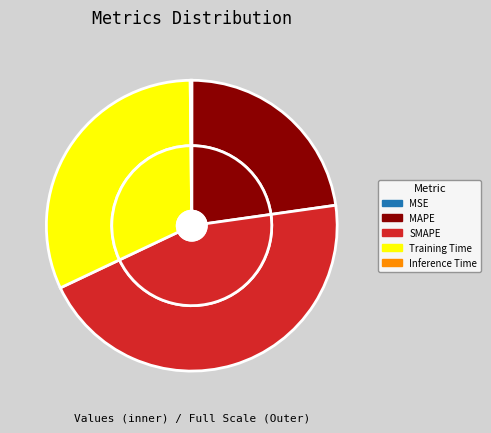

Which category has the smallest portion of the pie?

MSE